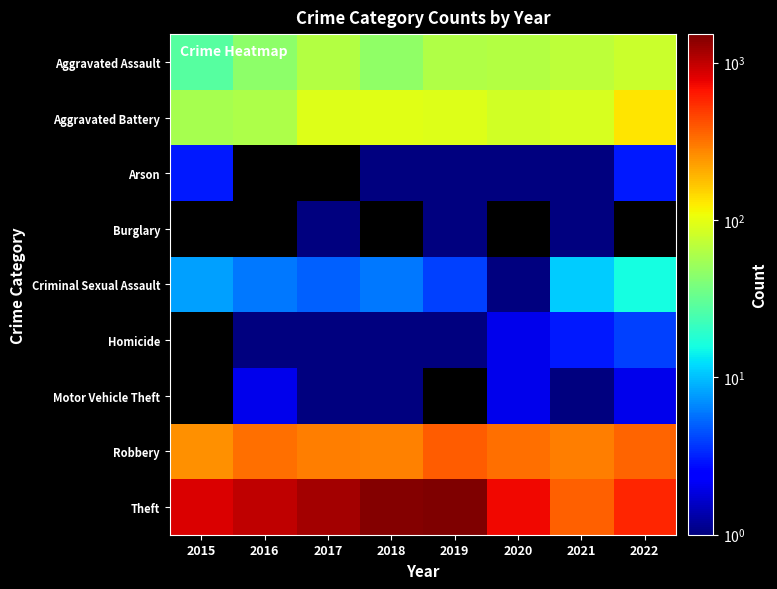

How many series are shown in this chart?

9